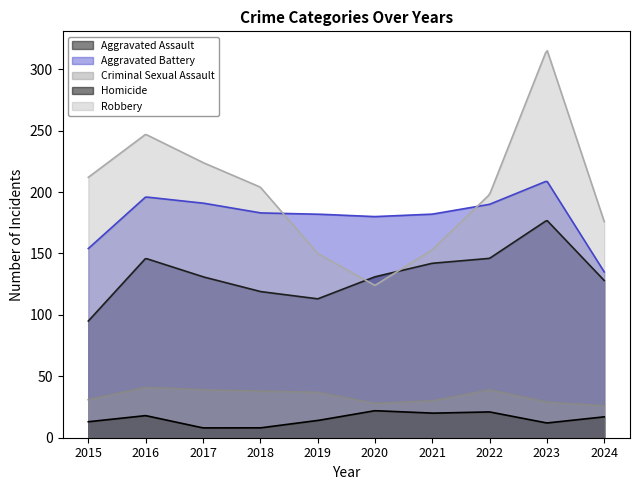

What is the minimum value shown in the chart?

8.0